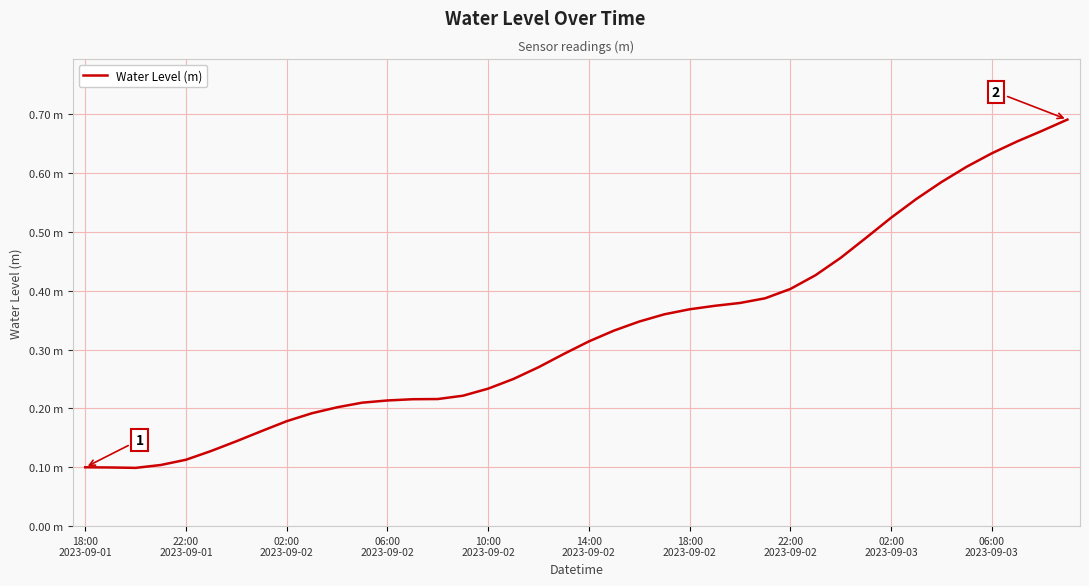

Reading left to right, extract all data points from this chart.

0.1	0.1	0.1	0.1	0.1	0.1	0.1	0.2	0.2	0.2	0.2	0.2	0.2	0.2	0.2	0.2	0.2	0.2	0.3	0.3	0.3	0.3	0.3	0.4	0.4	0.4	0.4	0.4	0.4	0.4	0.5	0.5	0.5	0.6	0.6	0.6	0.6	0.7	0.7	0.7